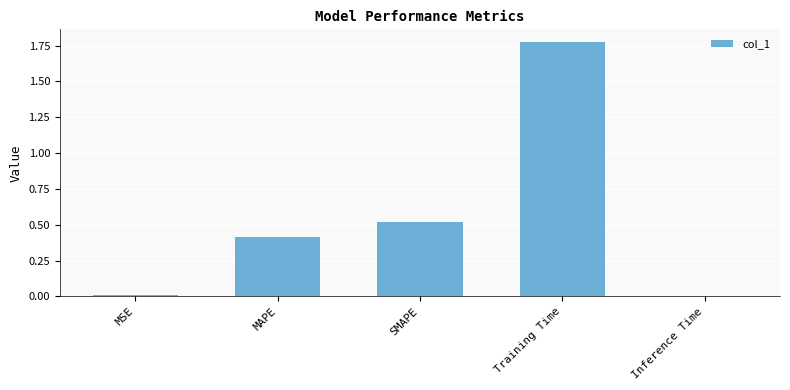

What is the label of the 3rd bar from the left?

SMAPE